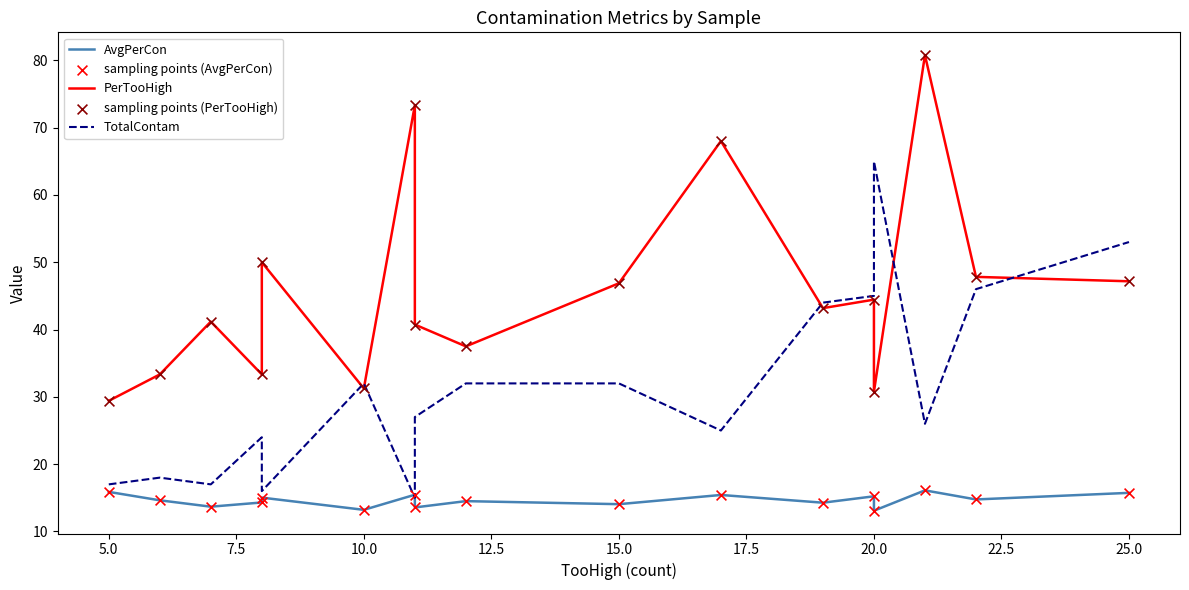

Which series has the largest total across all categories?

PerTooHigh